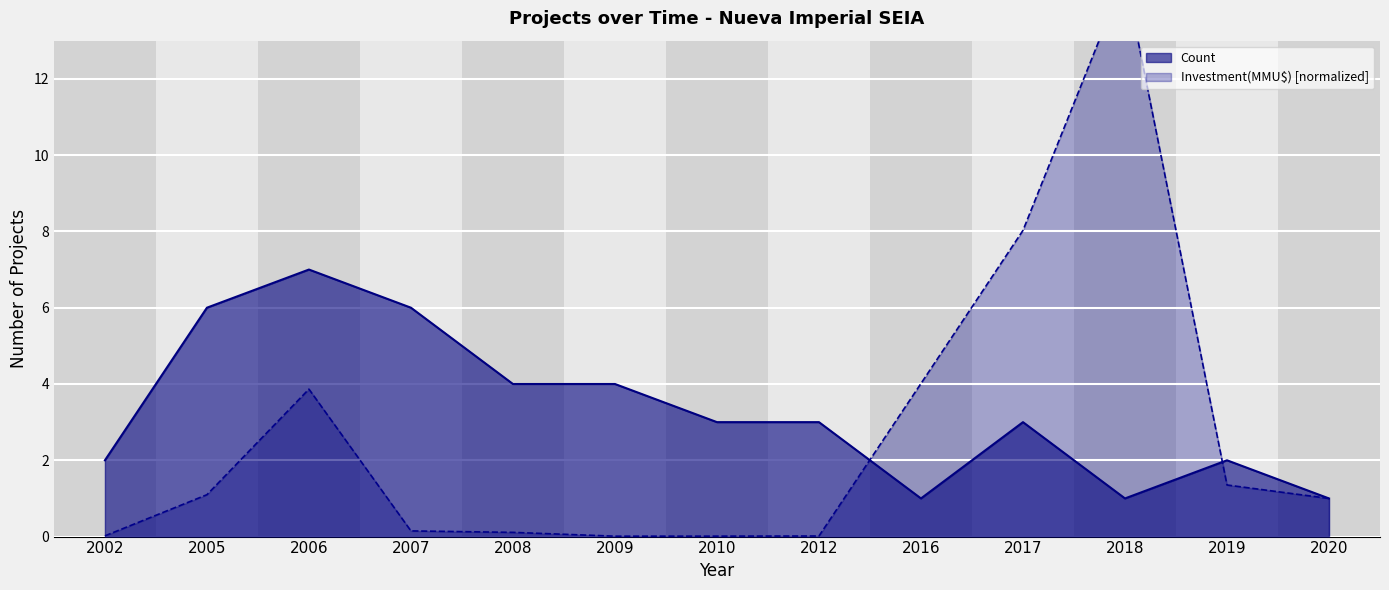

After their last crossing, which series has the higher values: Investment(MMU$) or Count?

Count